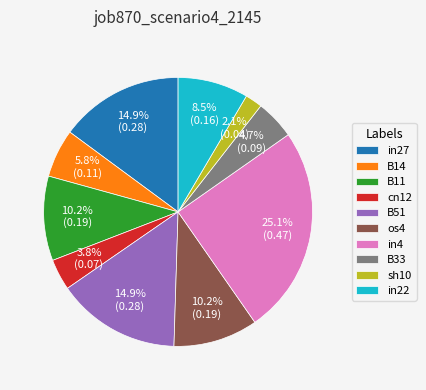

The in4 slice represents 25% of the pie. True or false?

True